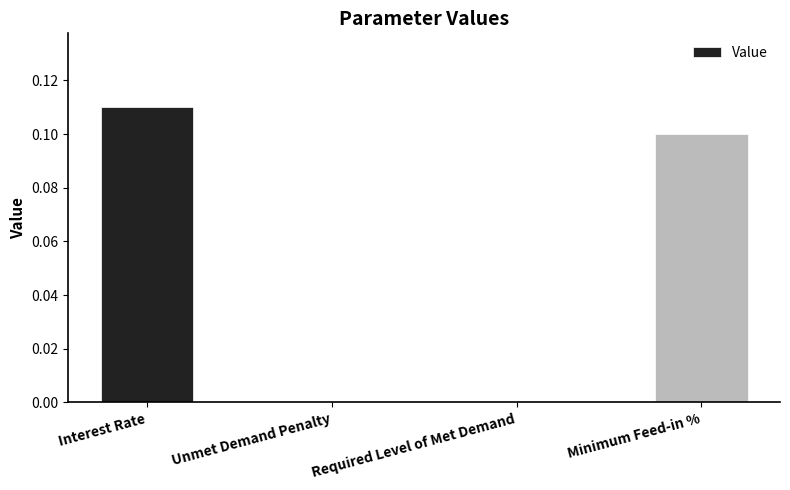

At which category does the chart reach its peak across all series?

Interest Rate